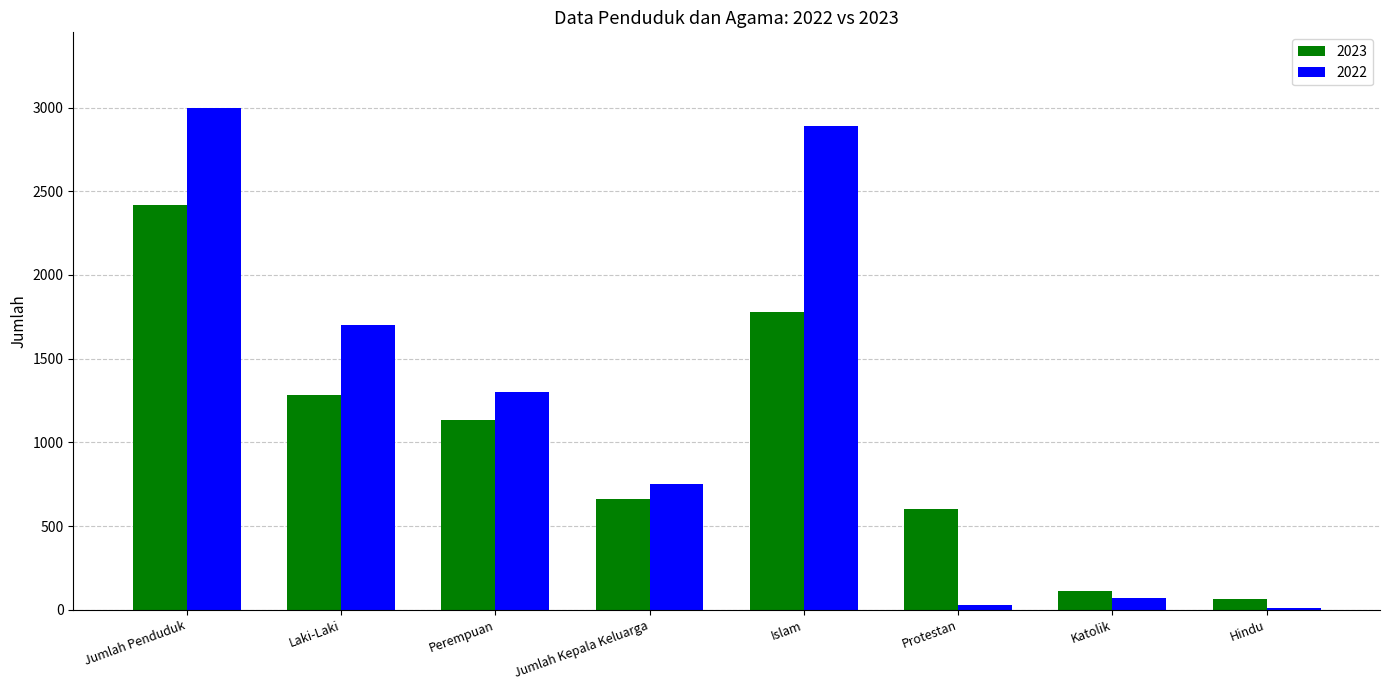

How many series are shown in this chart?

2